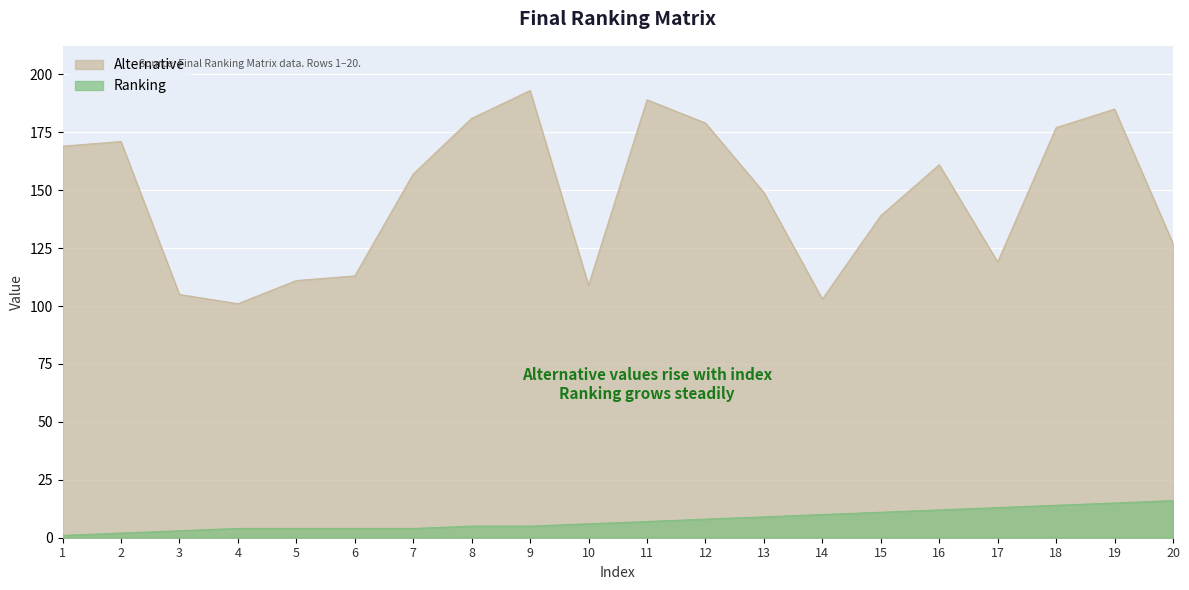

Is it true that Alternative equals 119 at 17?

True